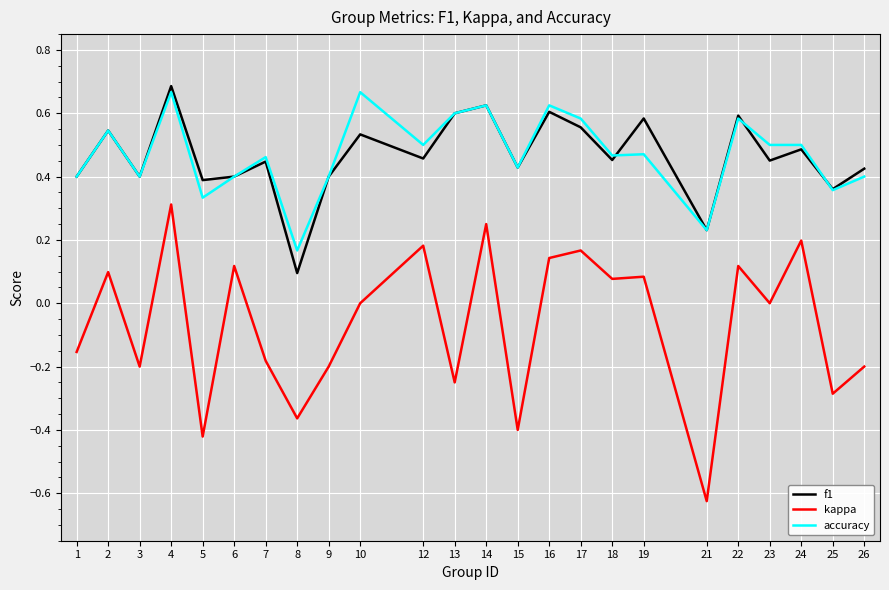

At which category is the sum across all series the highest?

4